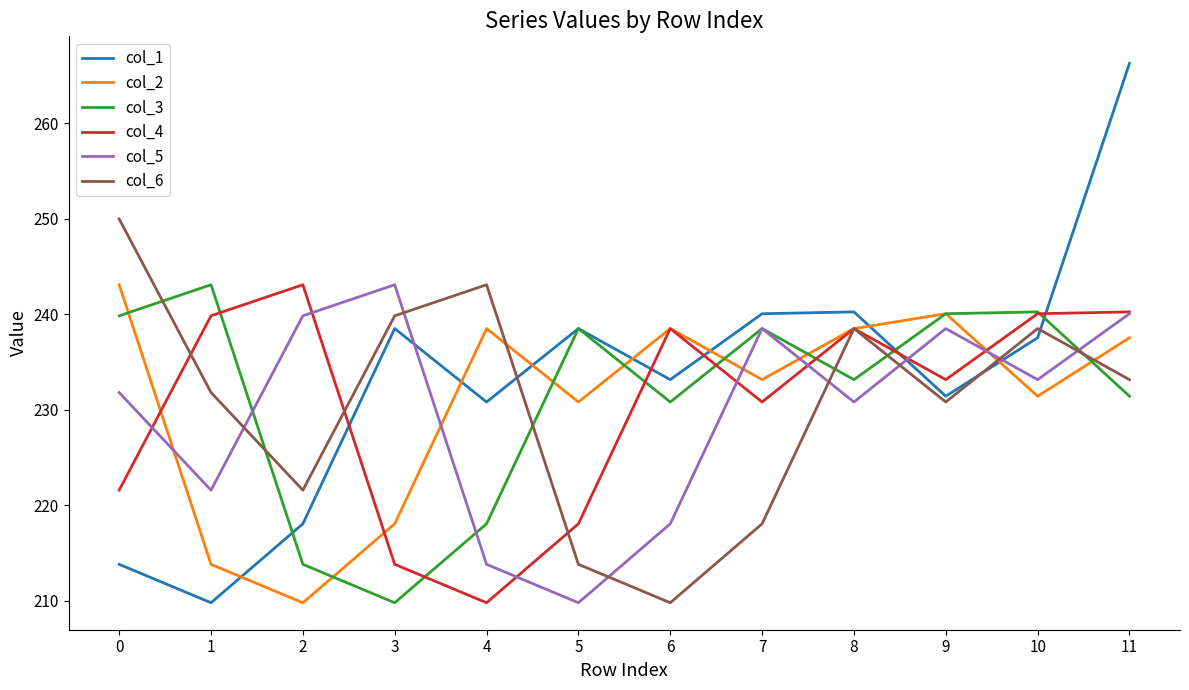

Rank the series at 4 from highest to lowest value.

col_6, col_2, col_1, col_3, col_5, col_4